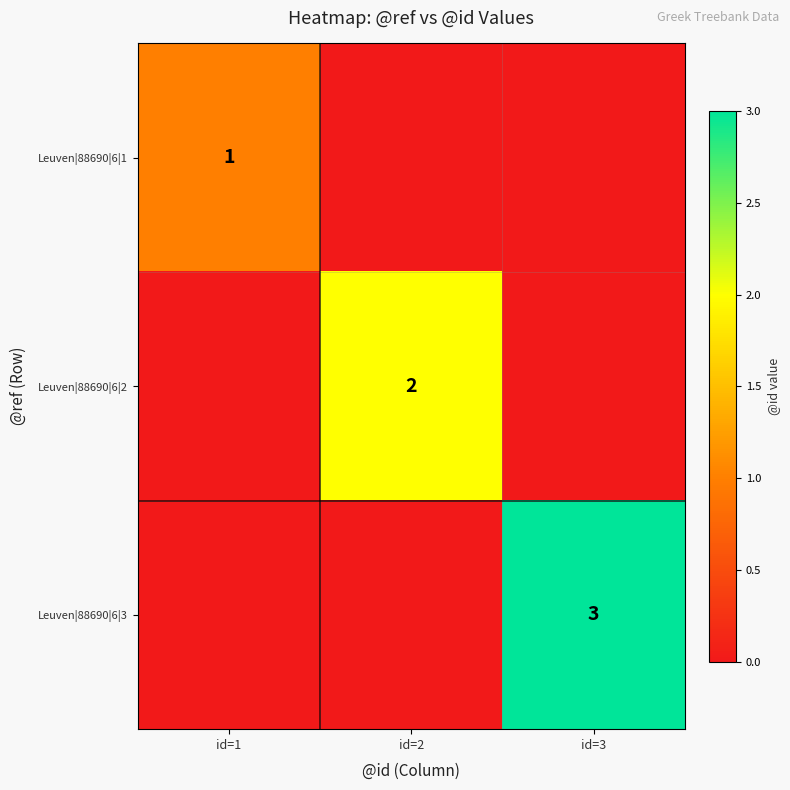

True or false: Leuven|88690|6|2 has a value of 2 at id=2.

True